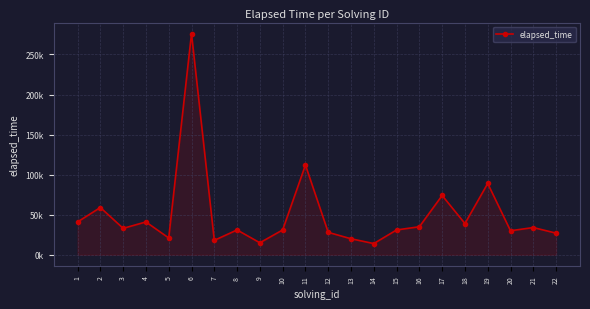

The value at 22 is 27000. True or false?

True